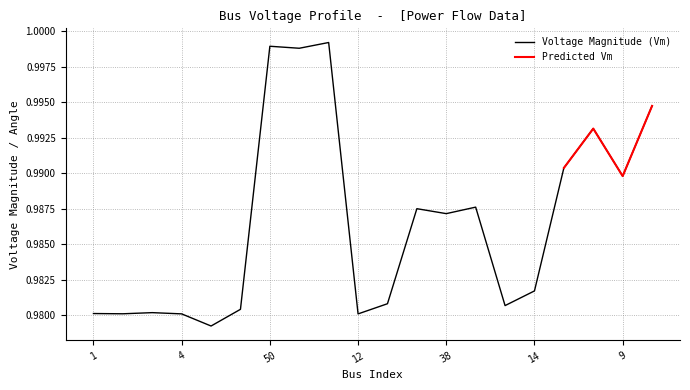

True or false: Voltage Magnitude (Vm) has a value of 1.5 at 9.

False